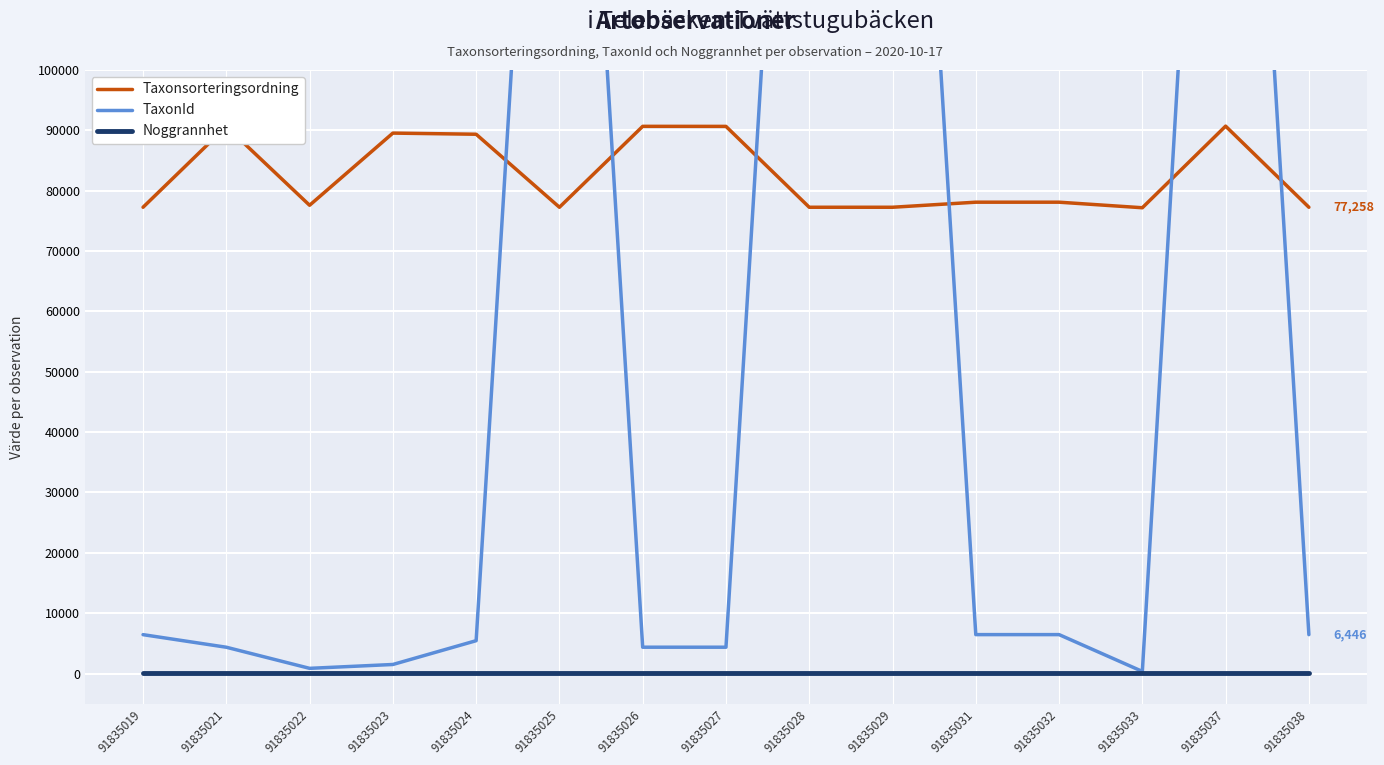

Between 91835031 and 91835021, which is larger?

91835021